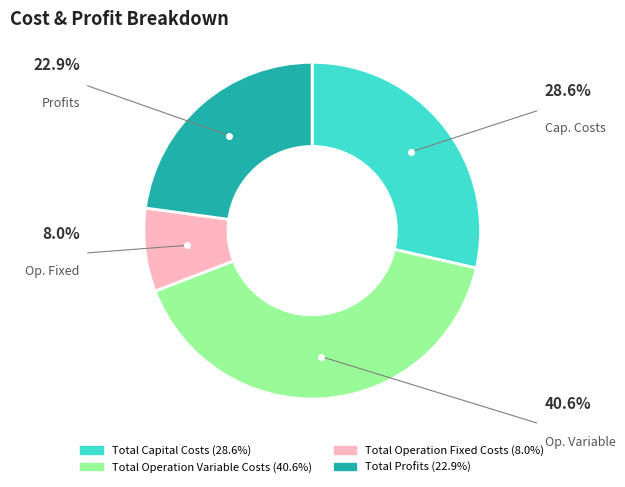

How many slices are in this pie chart?

4